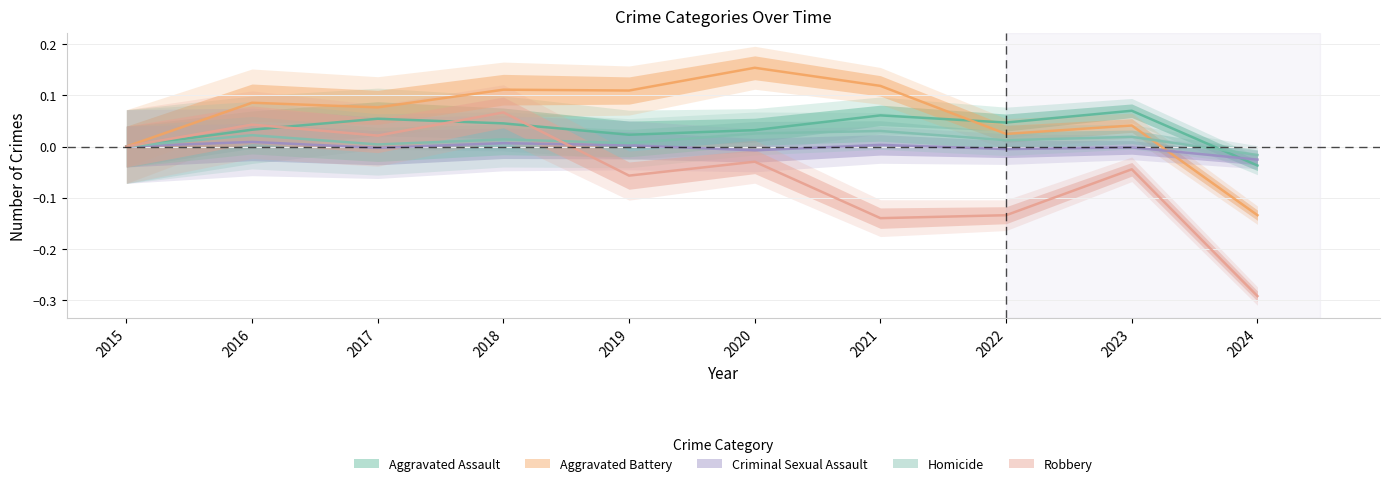

Which series has the largest range (max minus min)?

Robbery